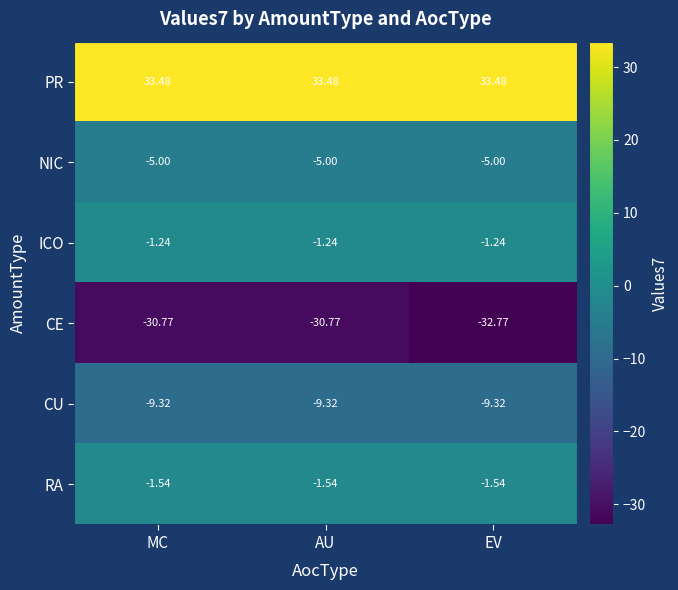

Rank the series by their maximum value, from lowest to highest.

CE, CU, NIC, RA, ICO, PR